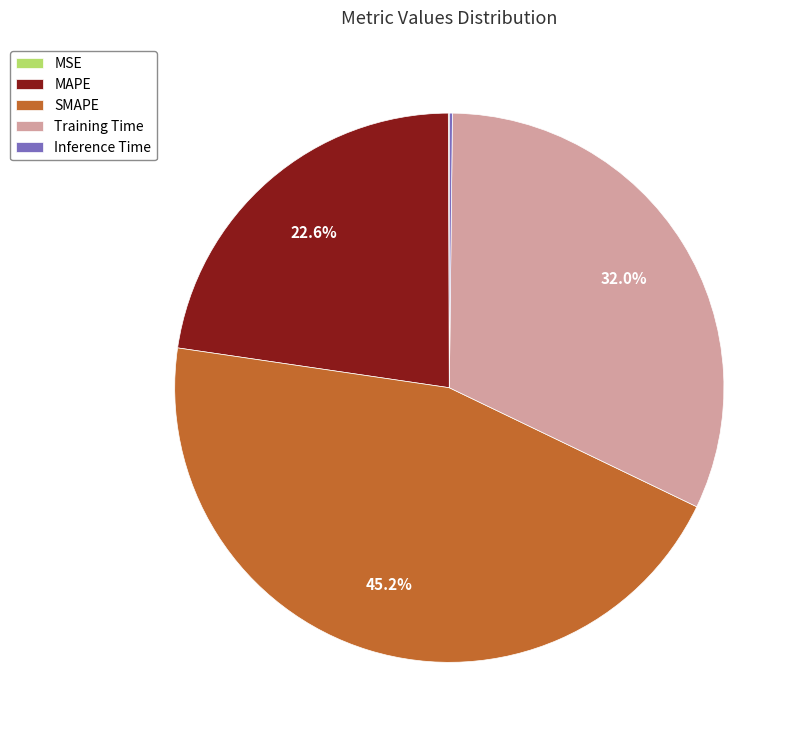

Is it true that SMAPE is 45% of the pie?

True